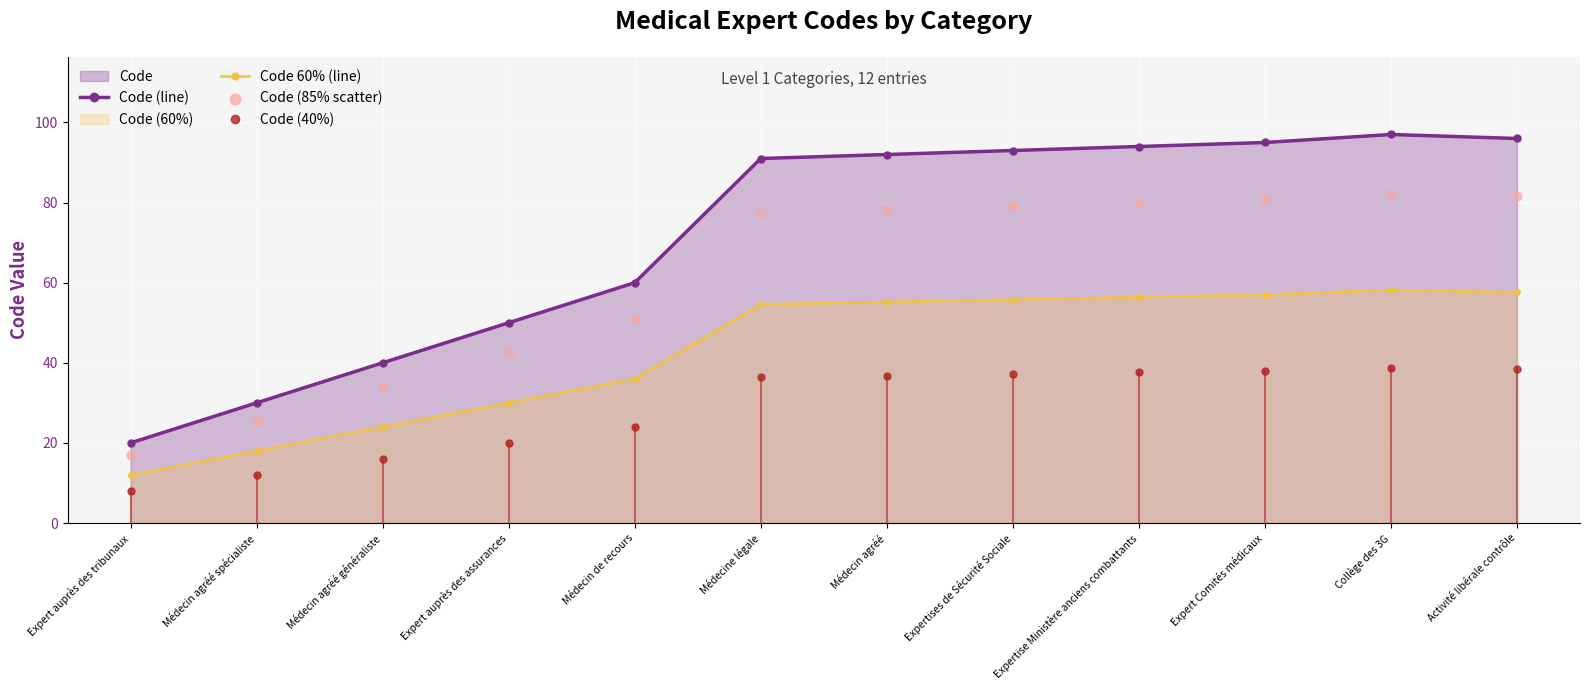

Which series has the largest Y range (max minus min)?

Code (line)